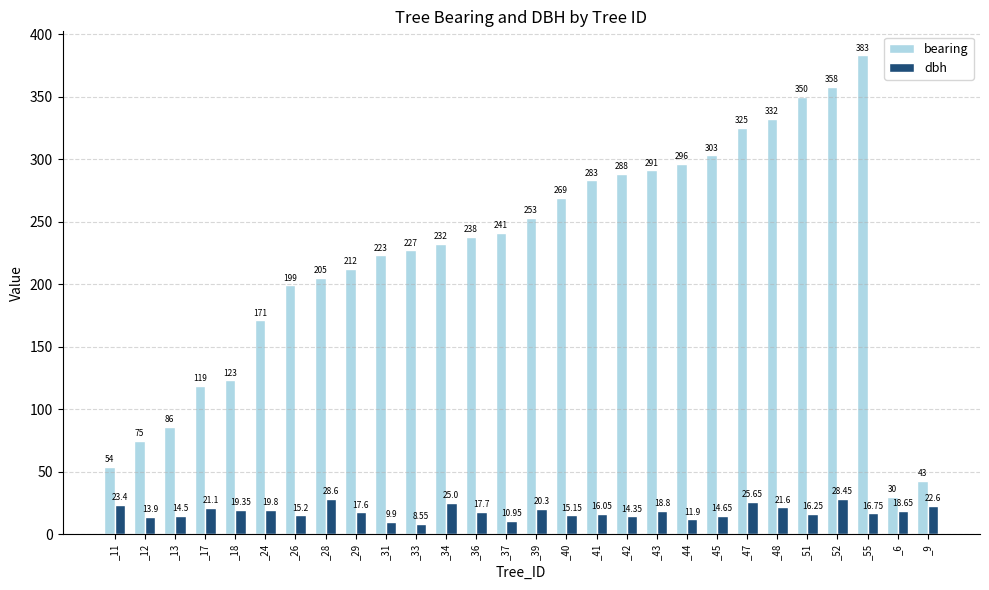

At which label is bearing closest to 206?

_28